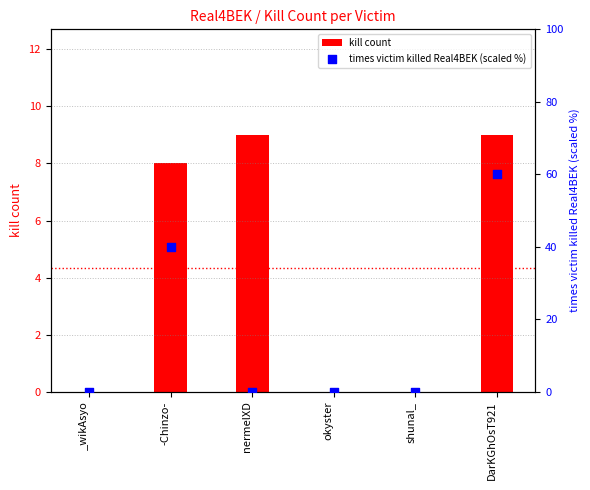

Which series has the largest total across all categories?

times victim killed Real4BEK (scaled %)